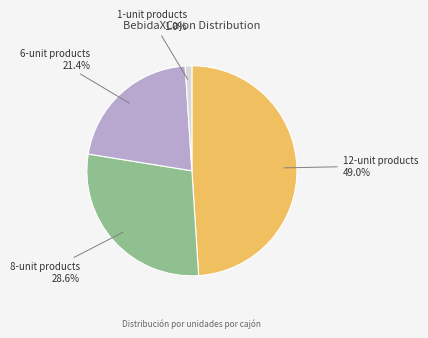

Is there any slice that represents more than half of the pie?

No